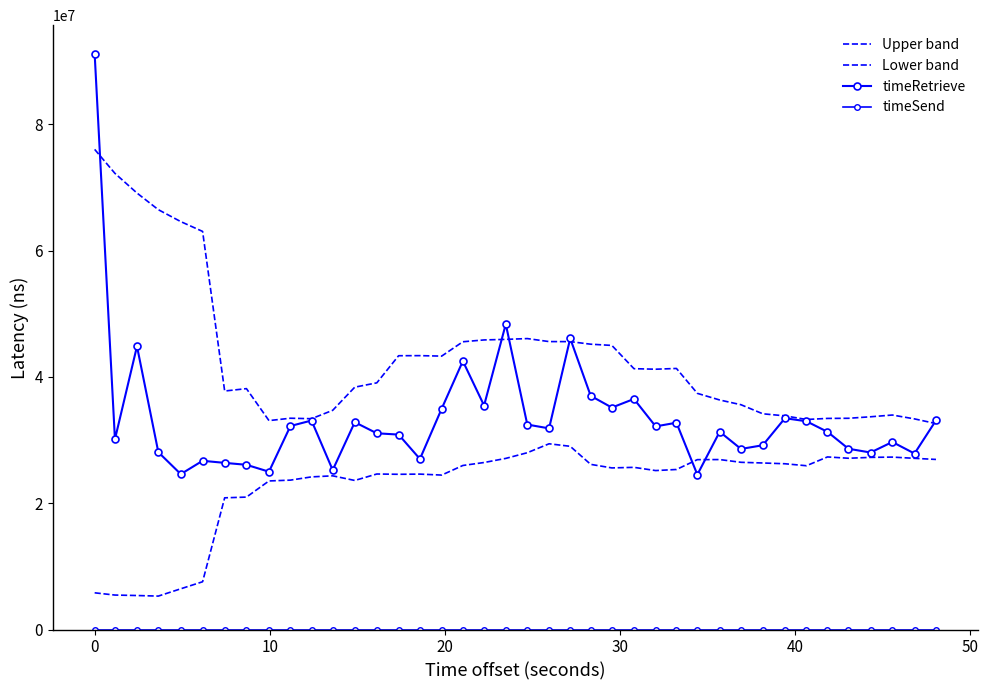

True or false: Lower band has more than 2 points higher than both neighbors.

True